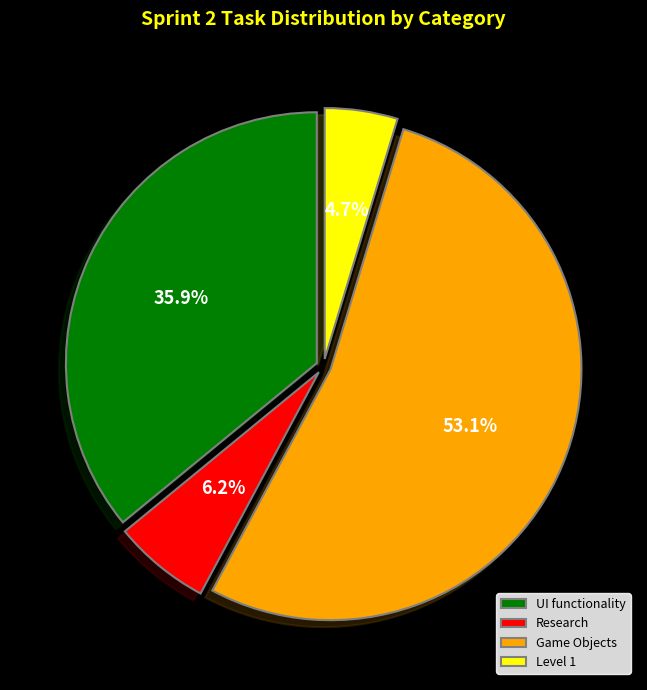

Between UI functionality and Game Objects, which is larger?

Game Objects